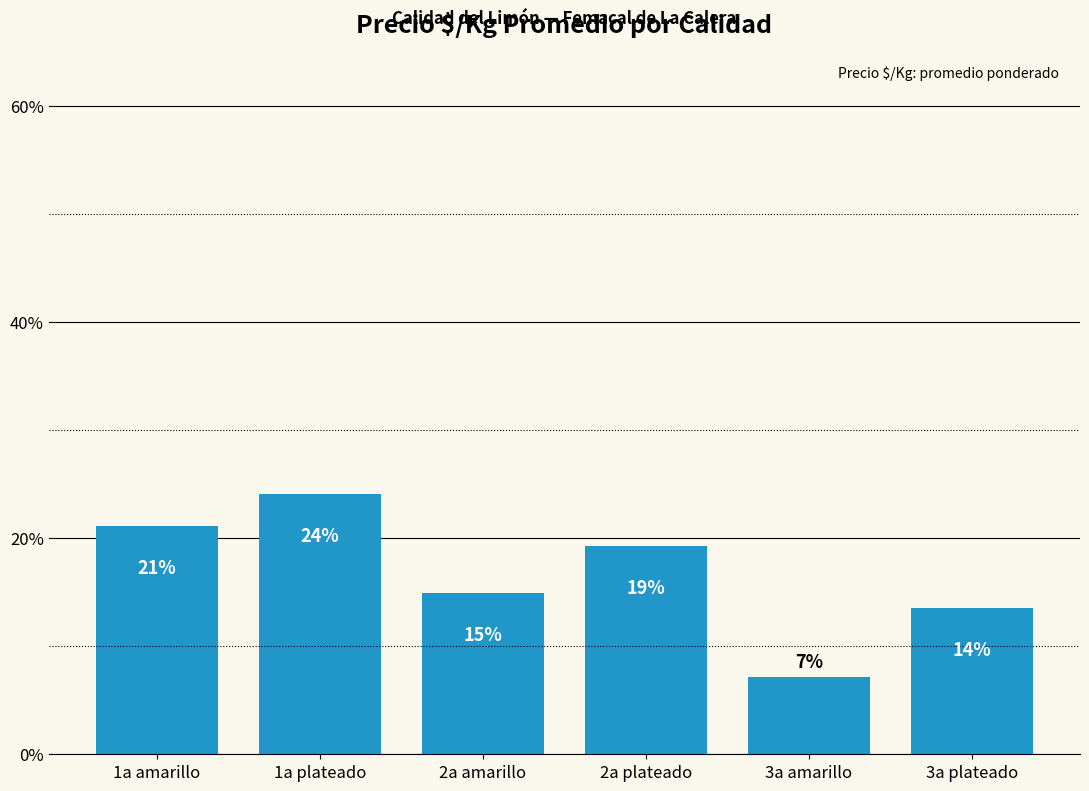

How many bars are there in total?

6